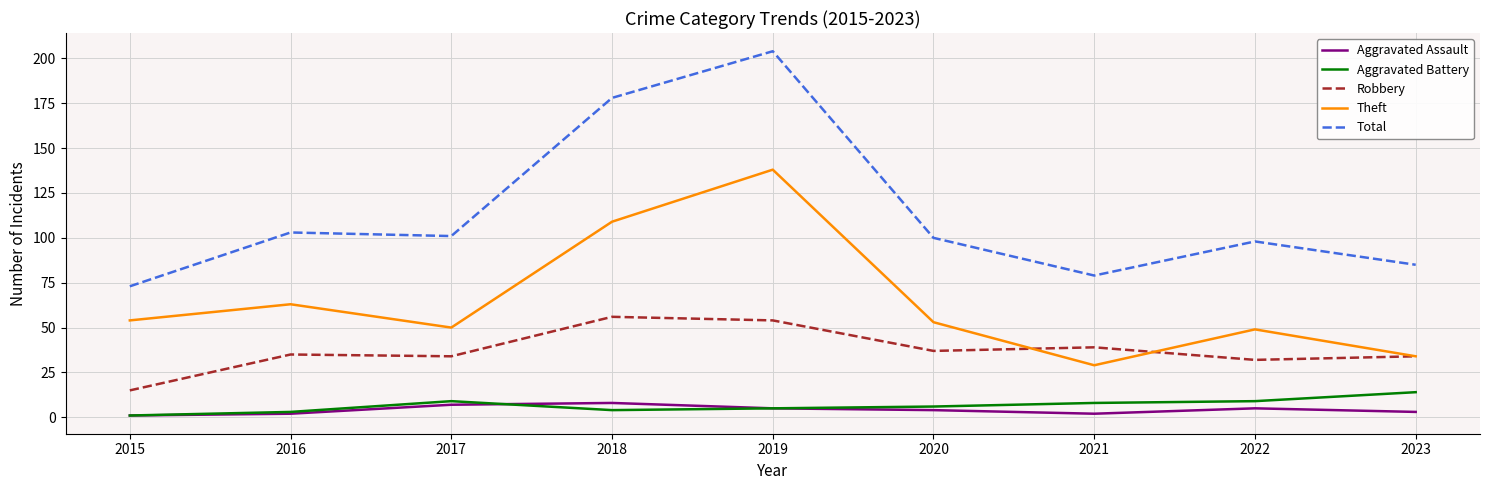

What is the difference between the Aggravated Assault values at 2023 and 2021?

1